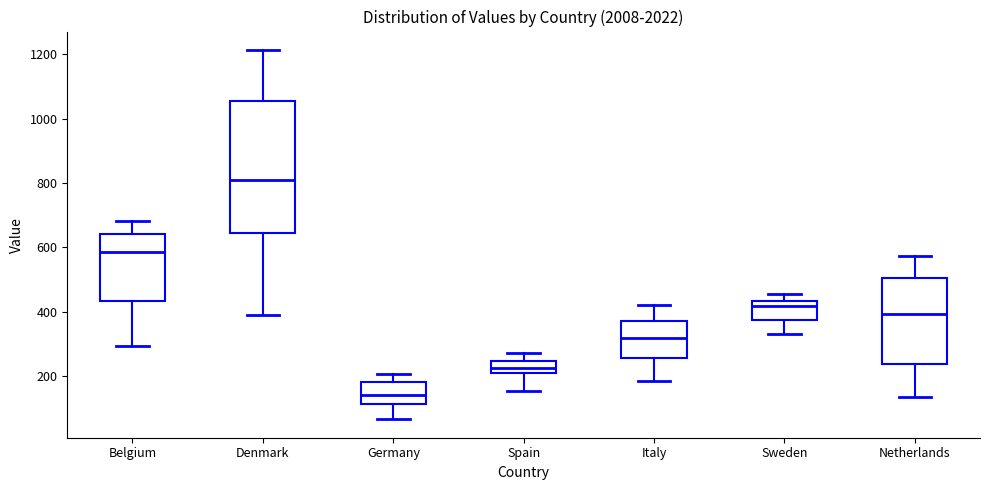

Reading left to right, transcribe this box plot: for each box, give where its median line is, the range the box spans, and where its two whiskers end, as read against the y-axis. The values are not printed on the chart, so give them approximately, as read against the axis.

Belgium: median 580, box 440 to 640, whiskers 300 to 680
Denmark: median 800, box 640 to 1060, whiskers 400 to 1220
Germany: median 140, box 120 to 180, whiskers 60 to 200
Spain: median 220, box 200 to 240, whiskers 160 to 280
Italy: median 320, box 260 to 360, whiskers 180 to 420
Sweden: median 420, box 380 to 440, whiskers 320 to 460
Netherlands: median 400, box 240 to 500, whiskers 140 to 580